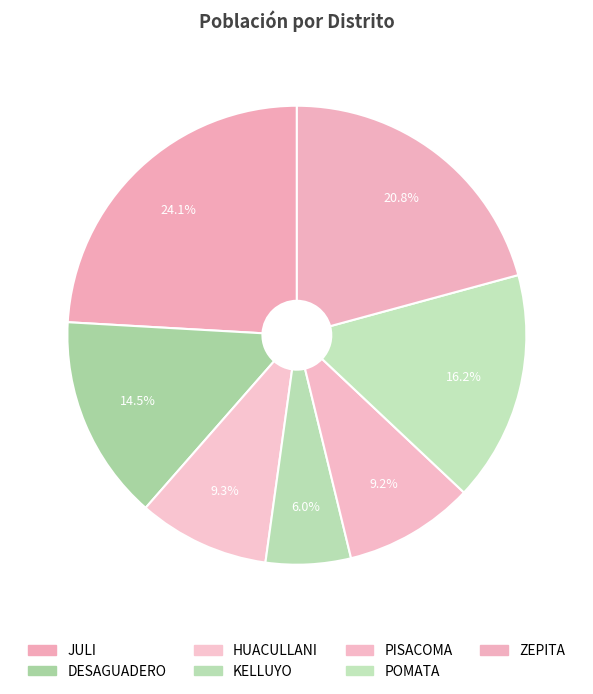

The POMATA slice represents 7% of the pie. True or false?

False